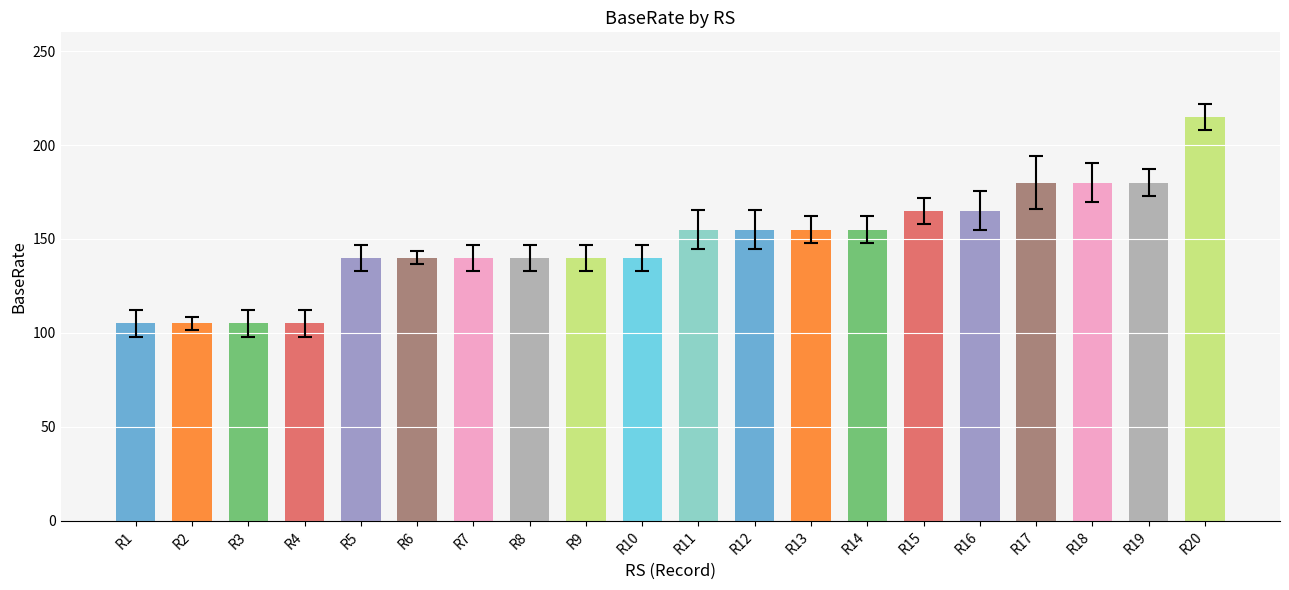

Between R2 and R9, which is larger?

R9